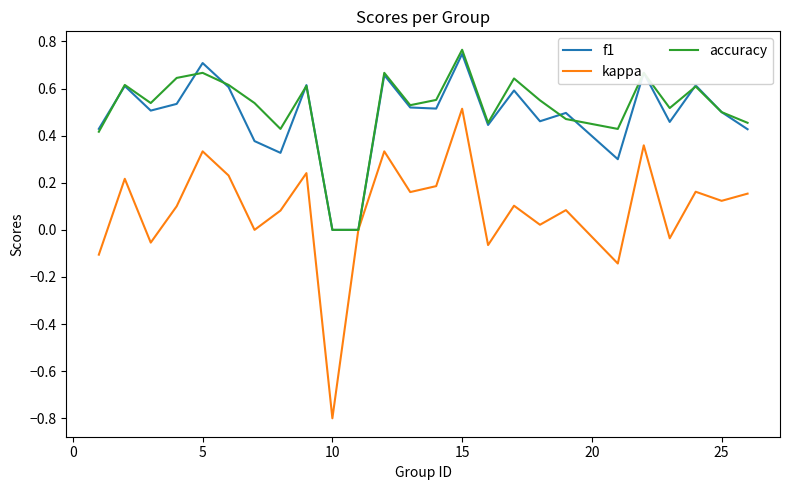

Which series has the widest spread of values?

kappa